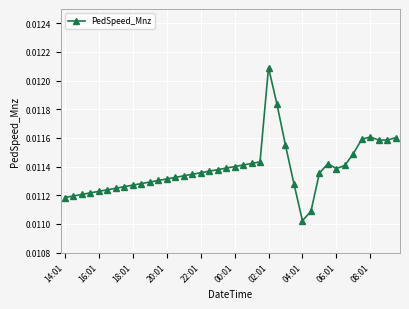

How many lines are shown in the chart?

1